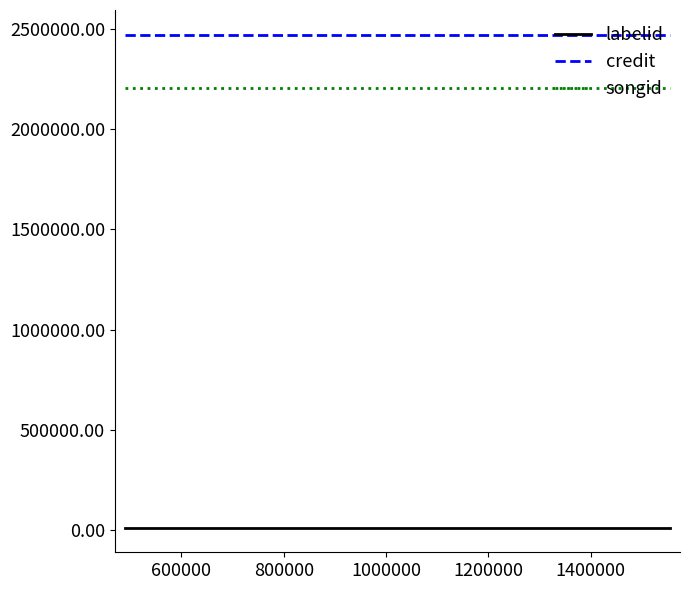

What is the value of the credit point at the 2nd from the left?

2469530